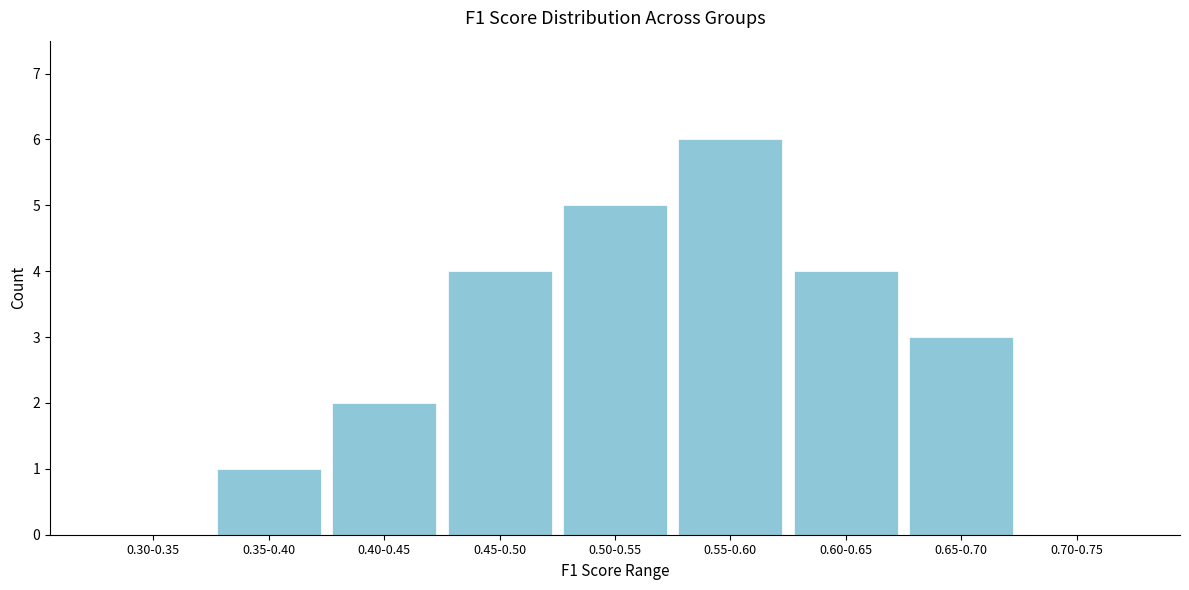

Reading left to right, list all the values displayed in this chart.

0.30-0.35=0	0.35-0.40=1	0.40-0.45=2	0.45-0.50=4	0.50-0.55=5	0.55-0.60=6	0.60-0.65=4	0.65-0.70=3	0.70-0.75=0